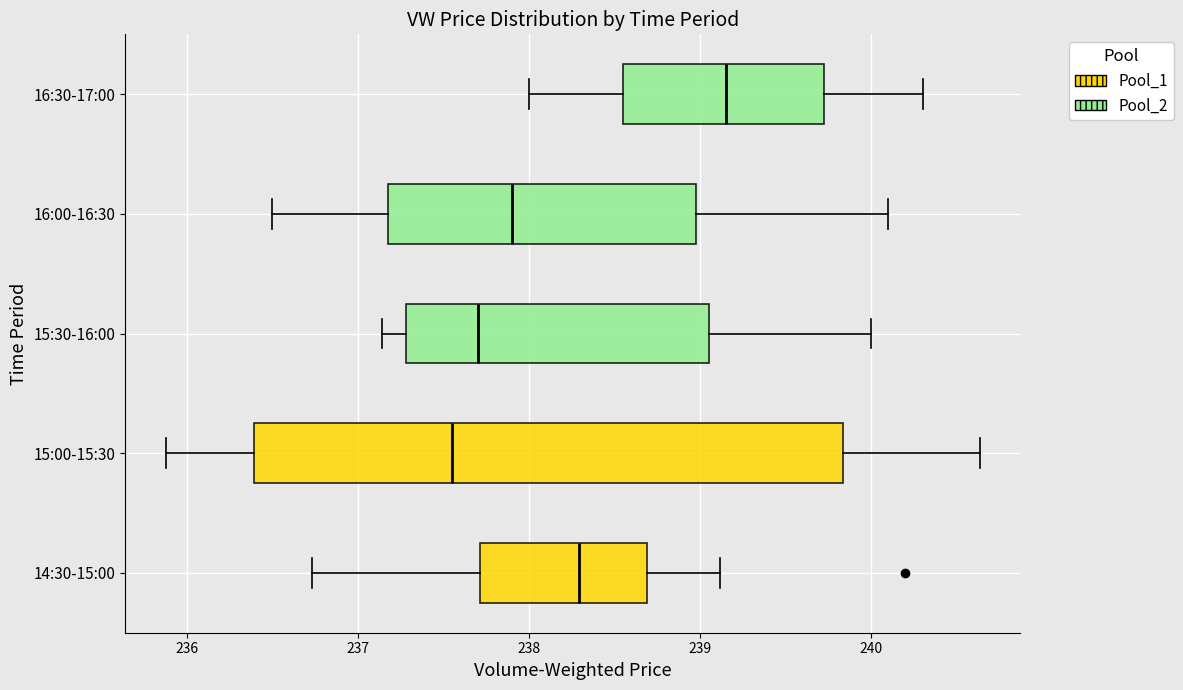

Comparing the boxes themselves (not the whiskers), which one is the widest?

15:00-15:30